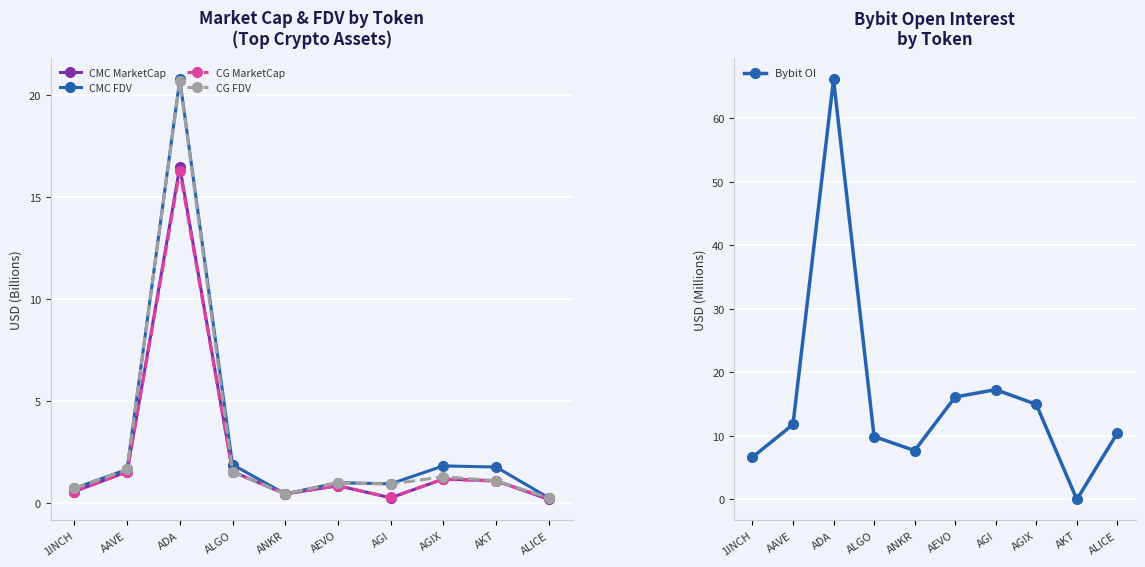

What is the average value of the CMC FDV series?

3.1